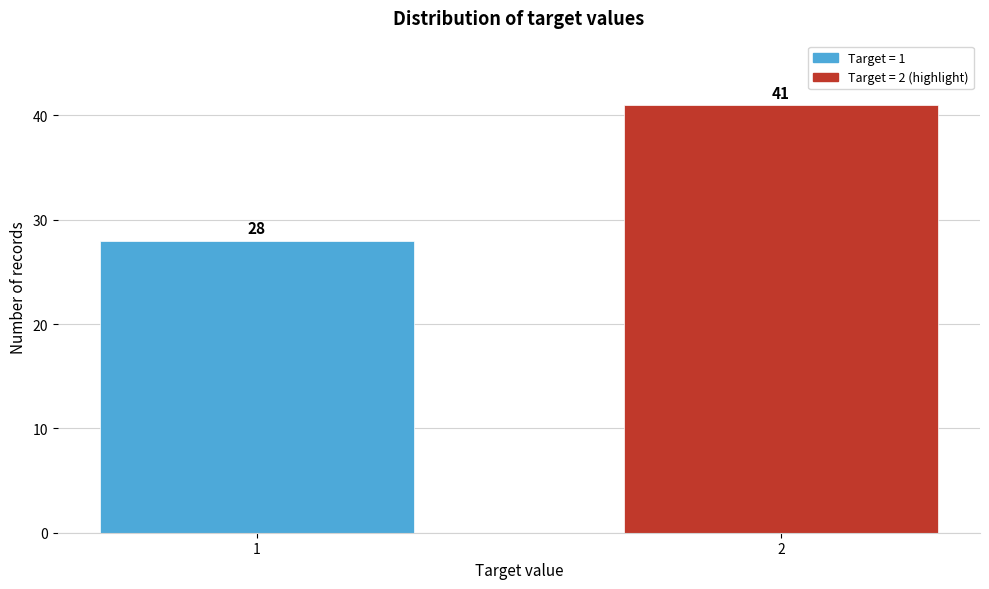

Reading right to left, transcribe all the data shown in this chart.

41	28